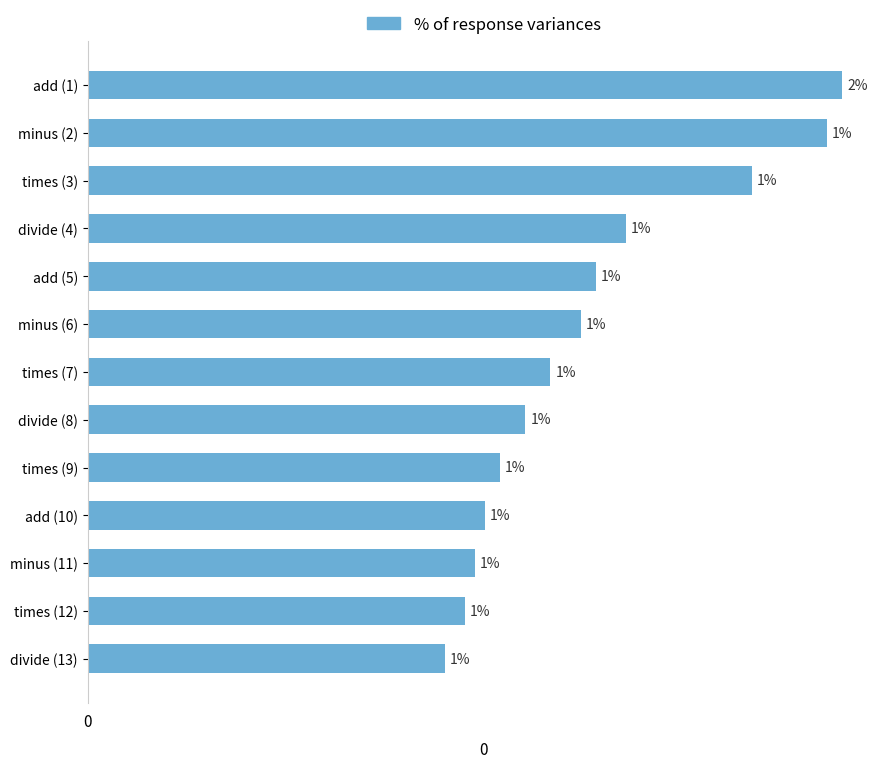

Which category has the highest value across all series?

add (1)